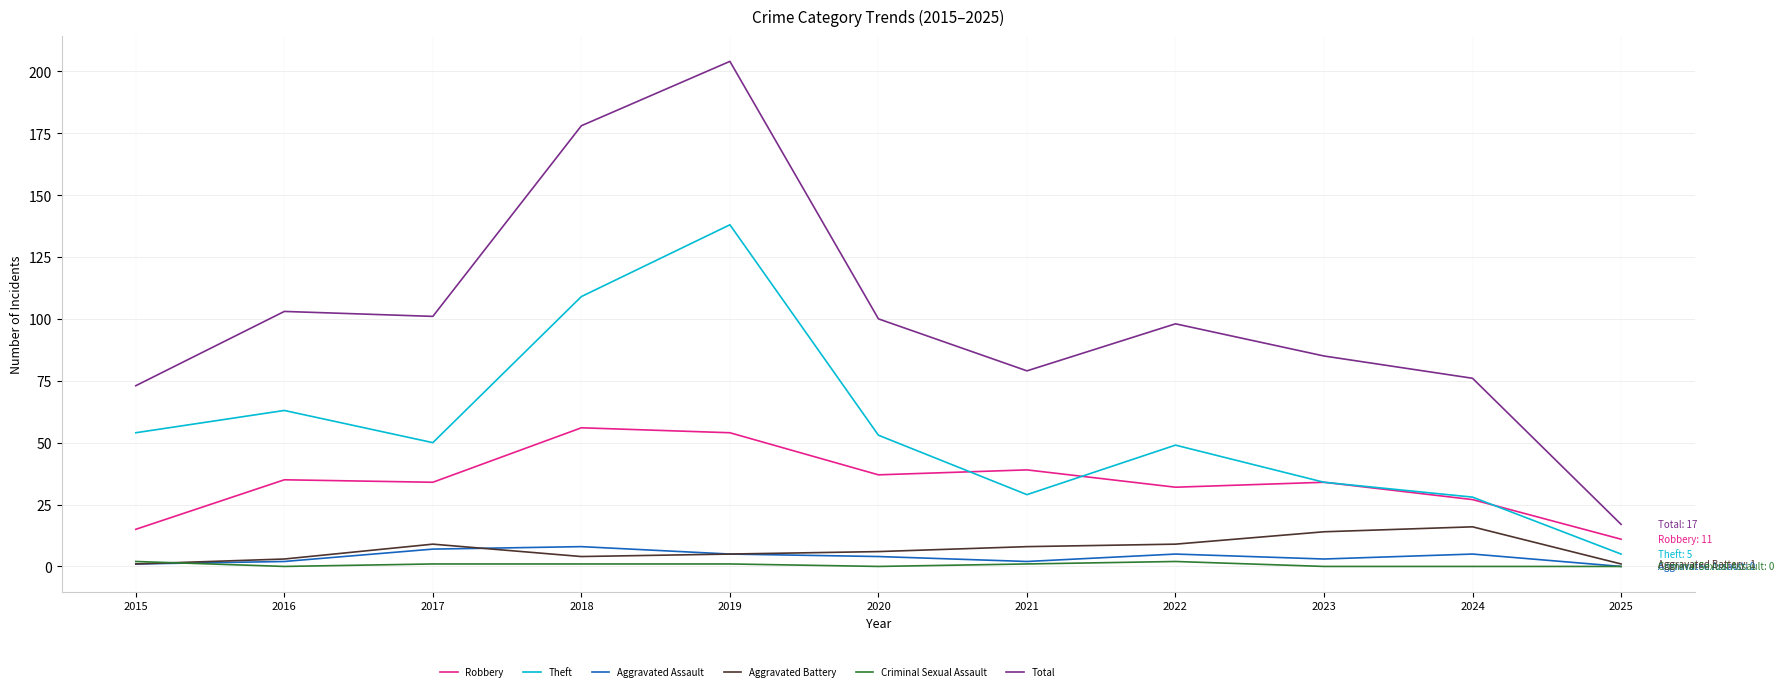

Where is Total nearest to the value 110?

2016